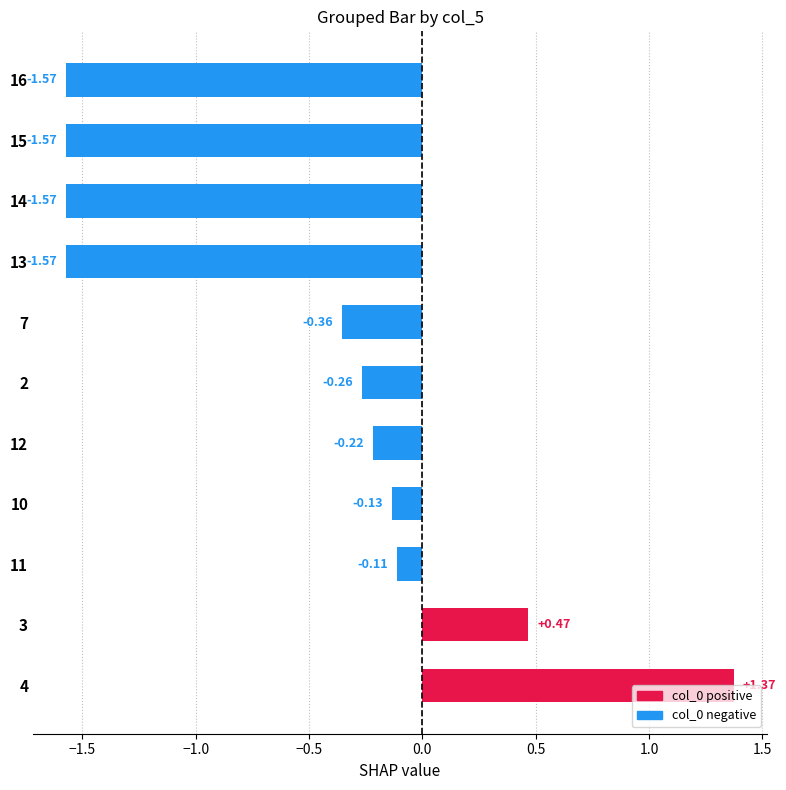

What is the sum of all values?

-5.5